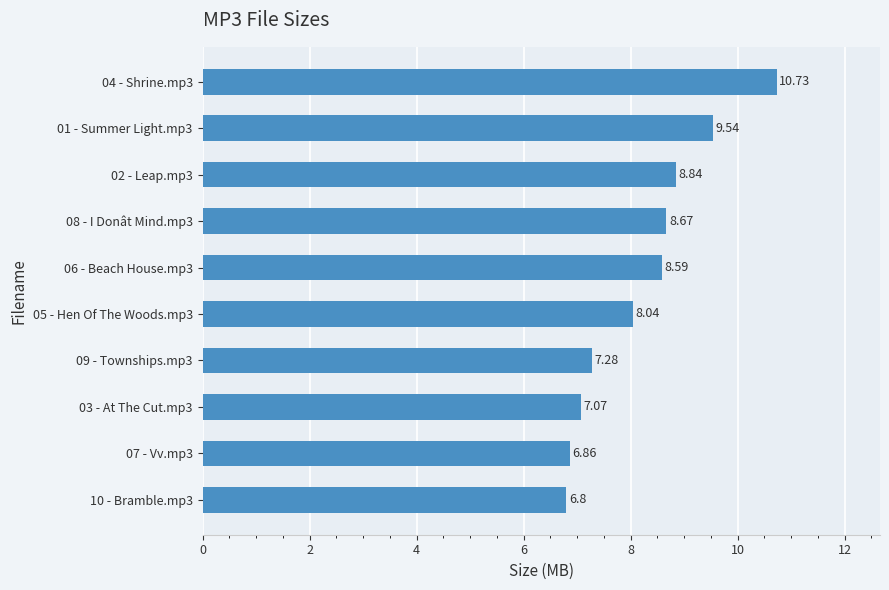

What is the difference between the second highest and second lowest values?

2.7